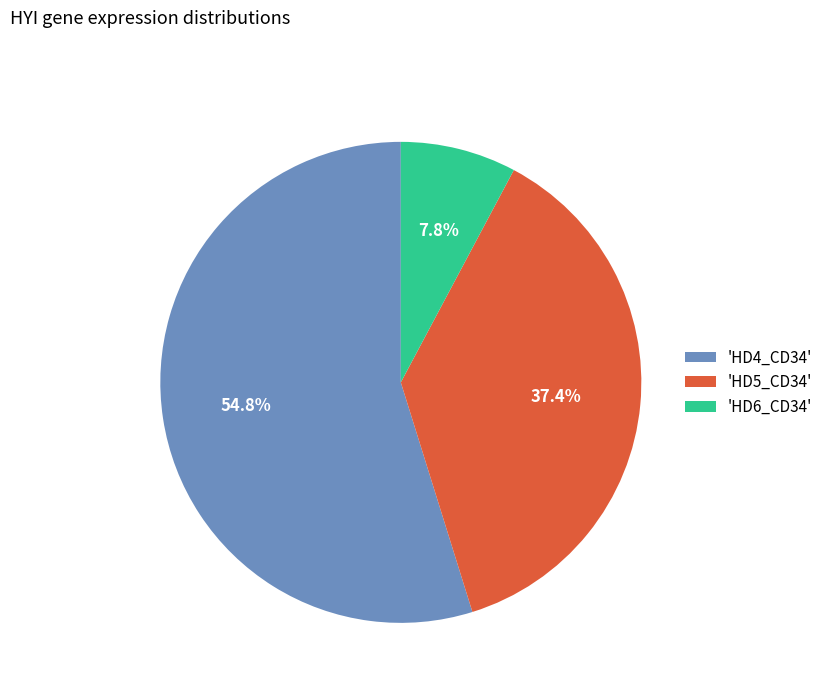

To the nearest percent, what is the average slice percentage?

33%